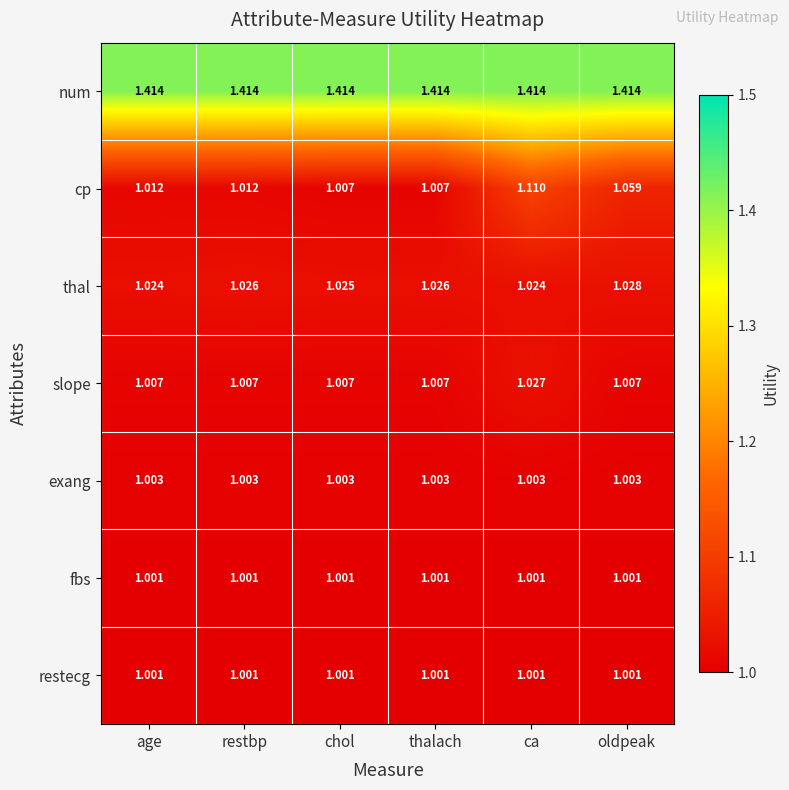

Which series has the largest range (max minus min)?

cp